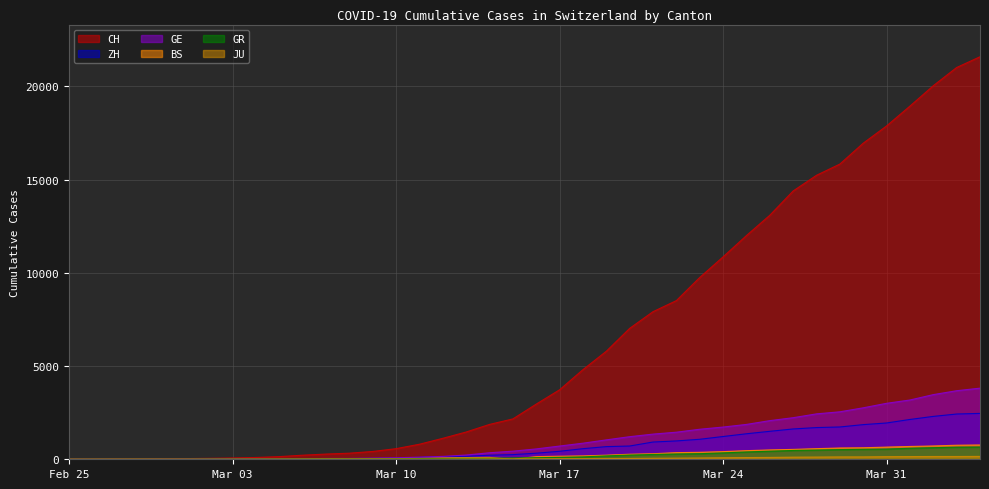

Which series has the largest range (max minus min)?

CH